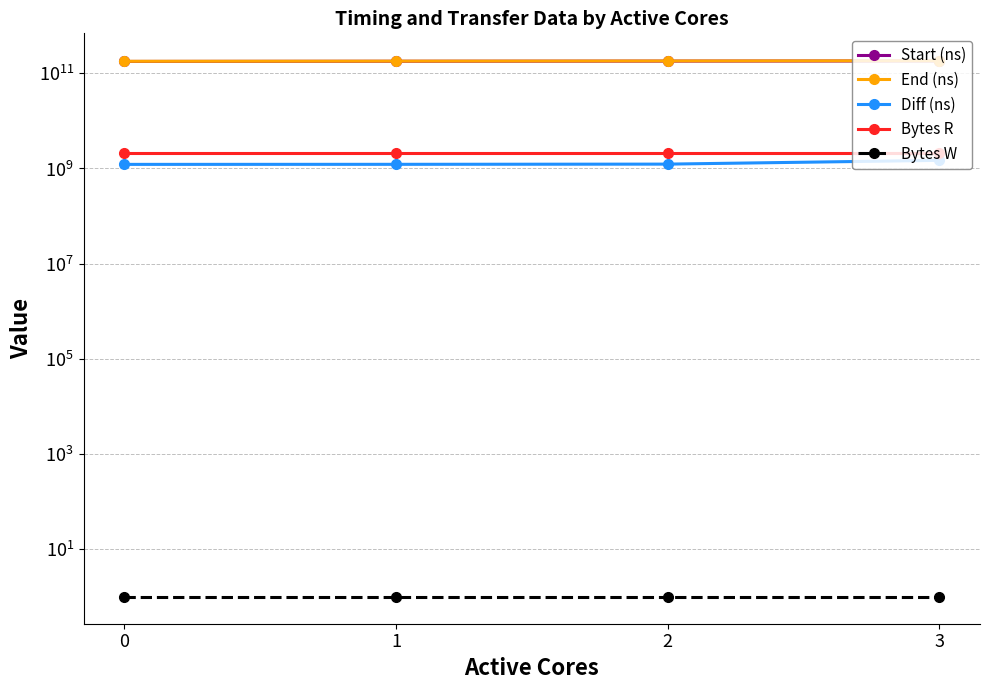

What is the value of the Bytes R point at the 4th from the left?

2097152000